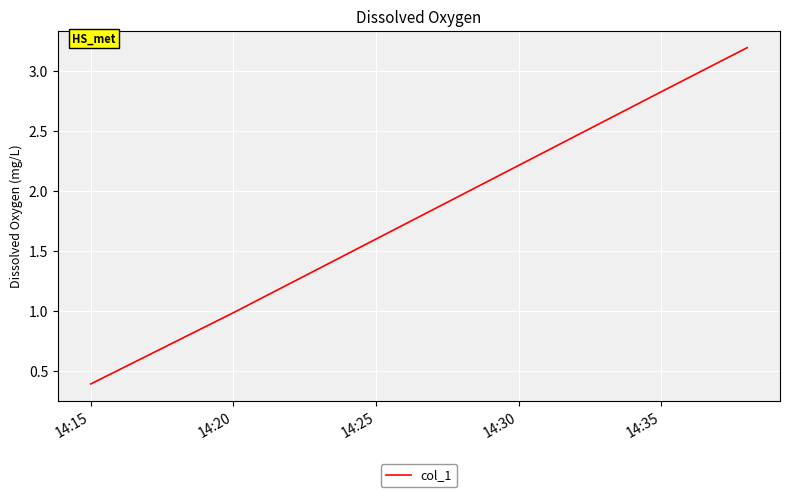

What is the average value?

1.9